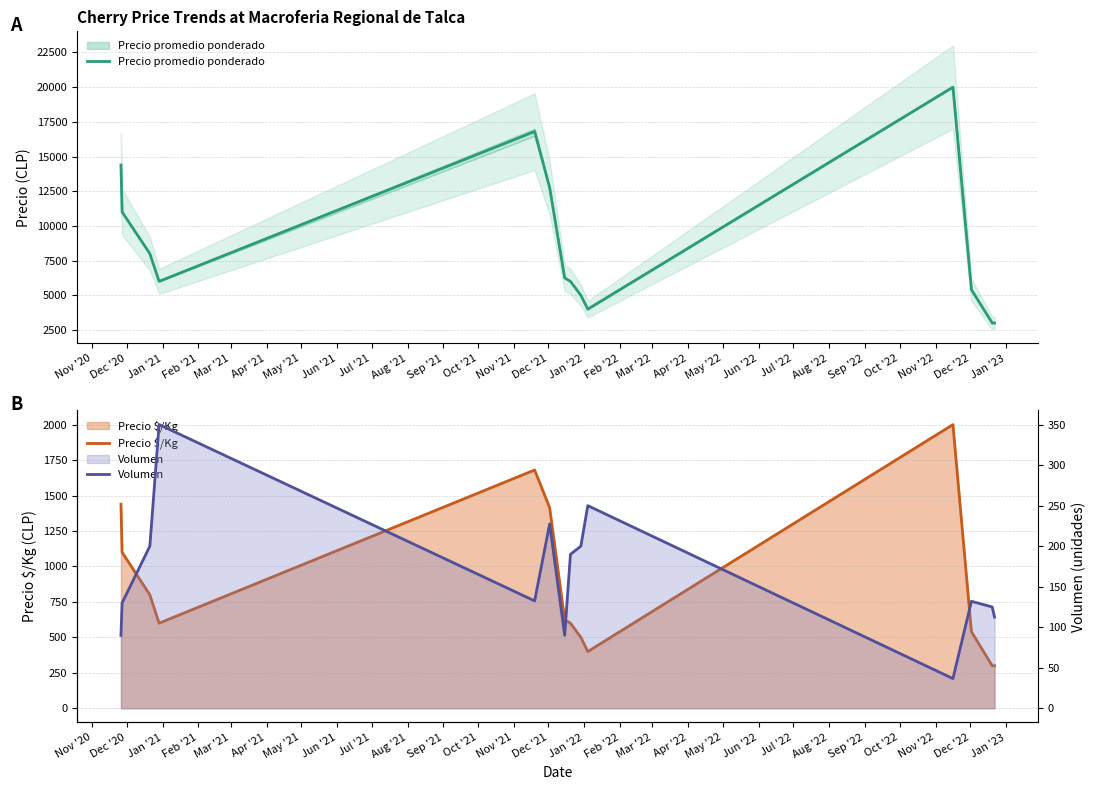

What is the total value across all series at Sep '21?

22036.7